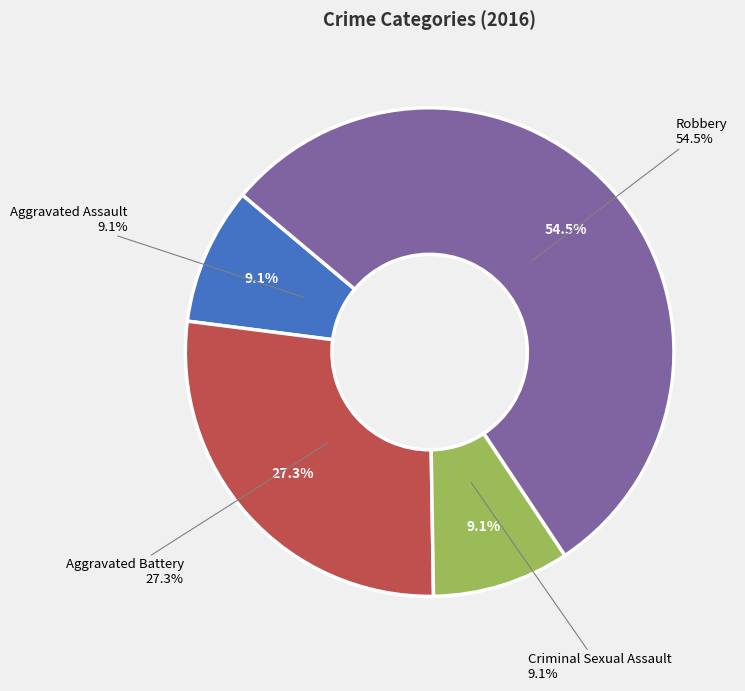

What percentage do Aggravated Battery and Robbery together represent?

81.8%